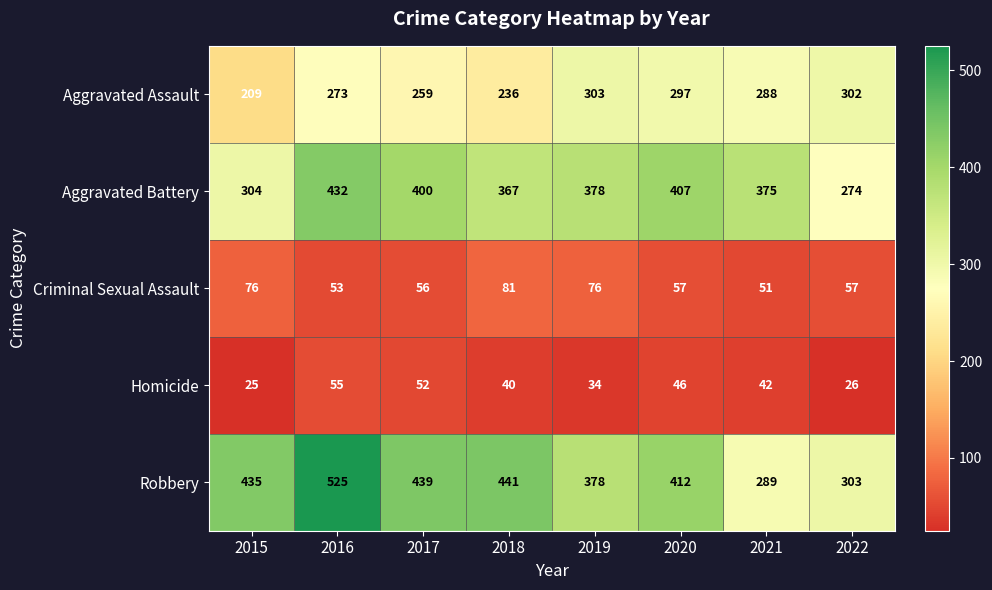

What is the approximate value of Aggravated Assault at 2018, to the nearest 10?

240